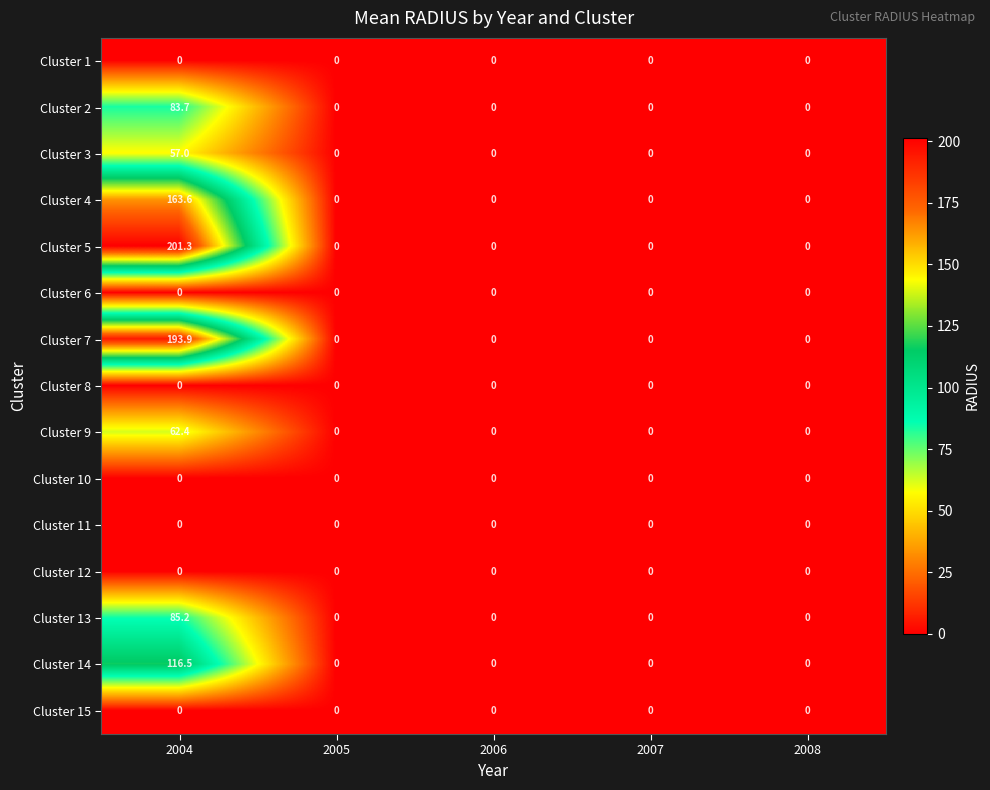

At which category does the chart reach its peak across all series?

2004